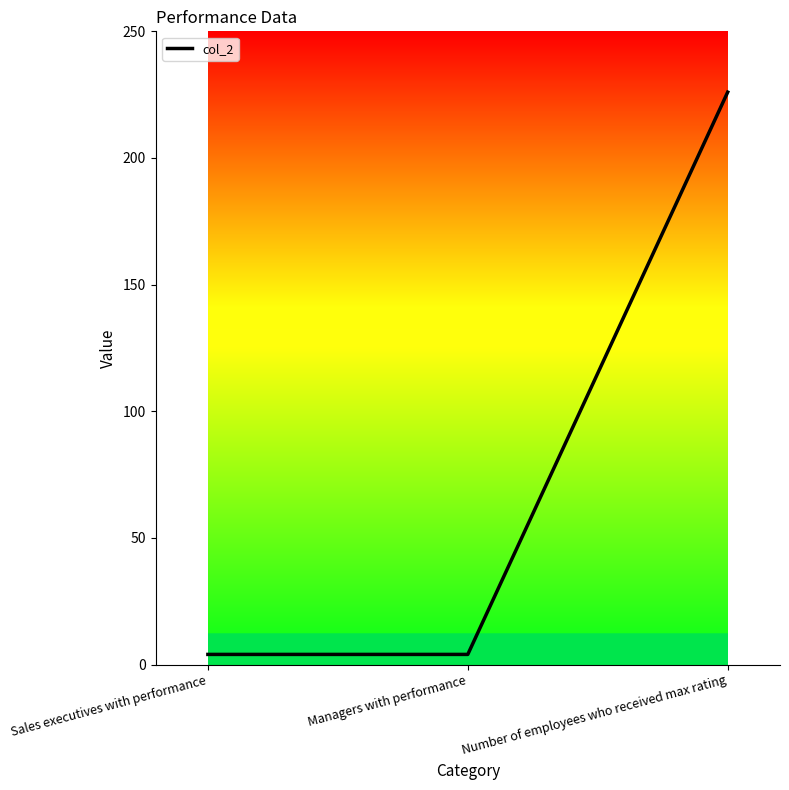

Reading right to left, list all the values displayed in this chart.

226	4	4